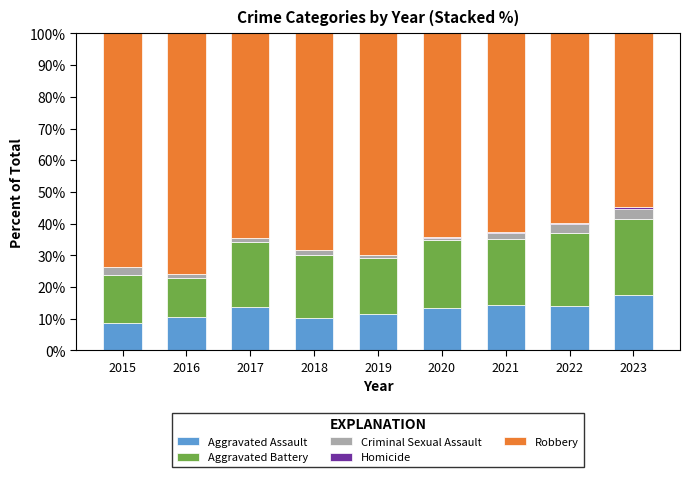

What is the sum of all Aggravated Assault values?

113.6